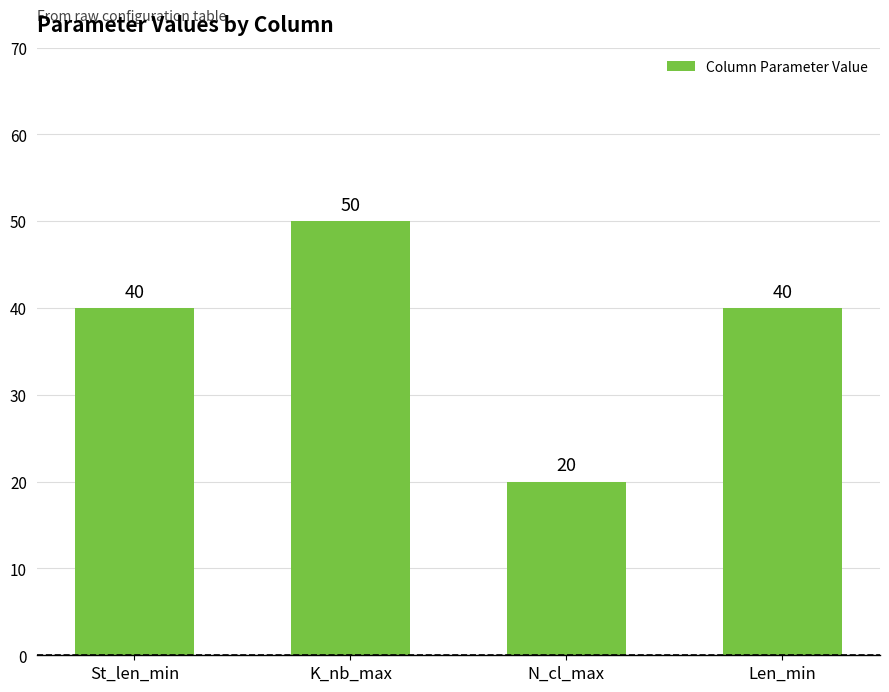

The chart shows a value of 6 at N_cl_max. True or false?

False